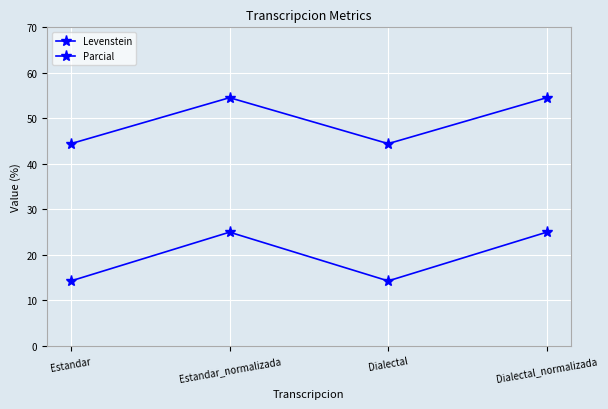

Is the value of Levenstein at Dialectal greater than the value of Parcial at Estandar_normalizada?

No